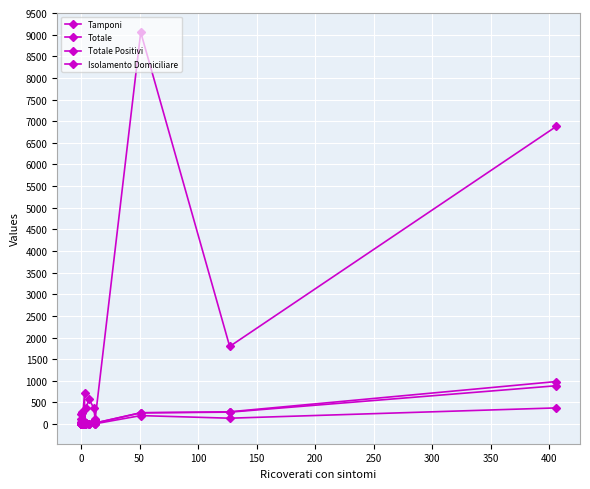

How many interior local peaks does the Totale Positivi series have?

6